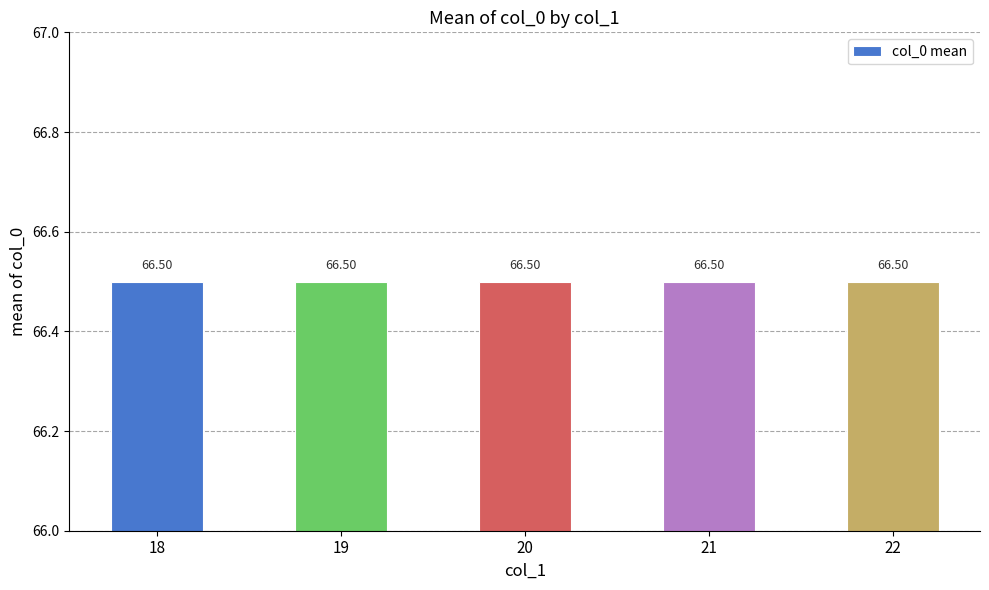

Is it true that the value at 20 is 44?

False